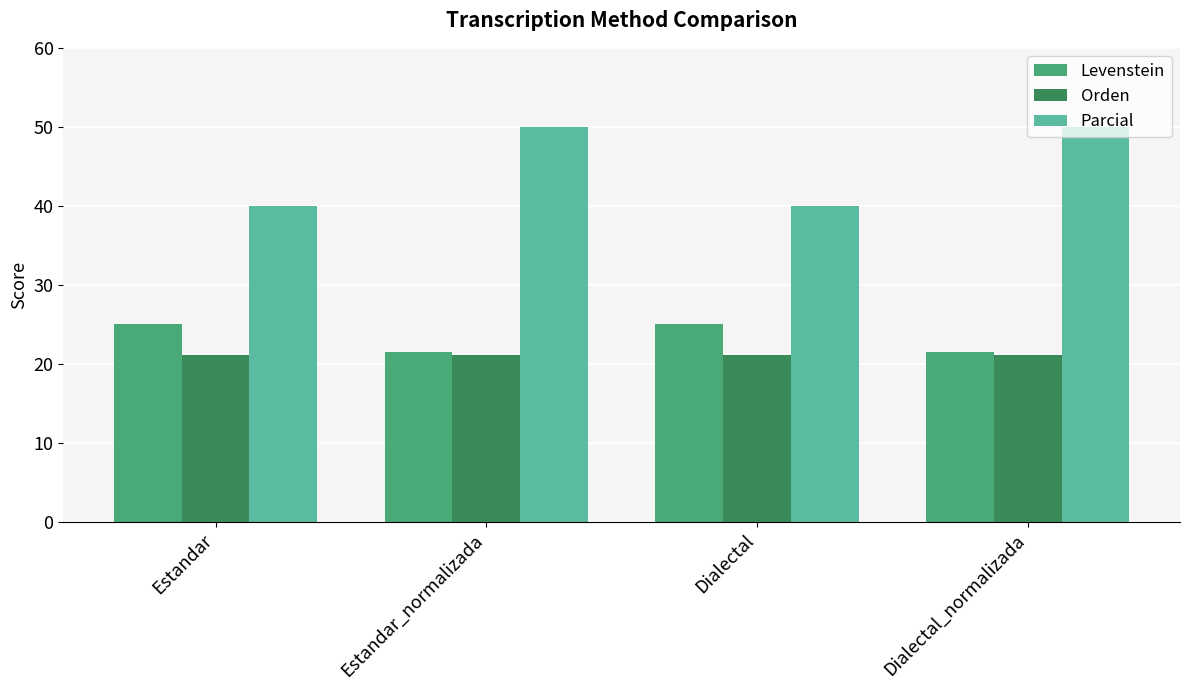

Reading left to right, what are all the values shown in this chart?

Levenstein: 25.0	21.4	25.0	21.4
Orden: 21.1	21.1	21.1	21.1
Parcial: 40.0	50.0	40.0	50.0